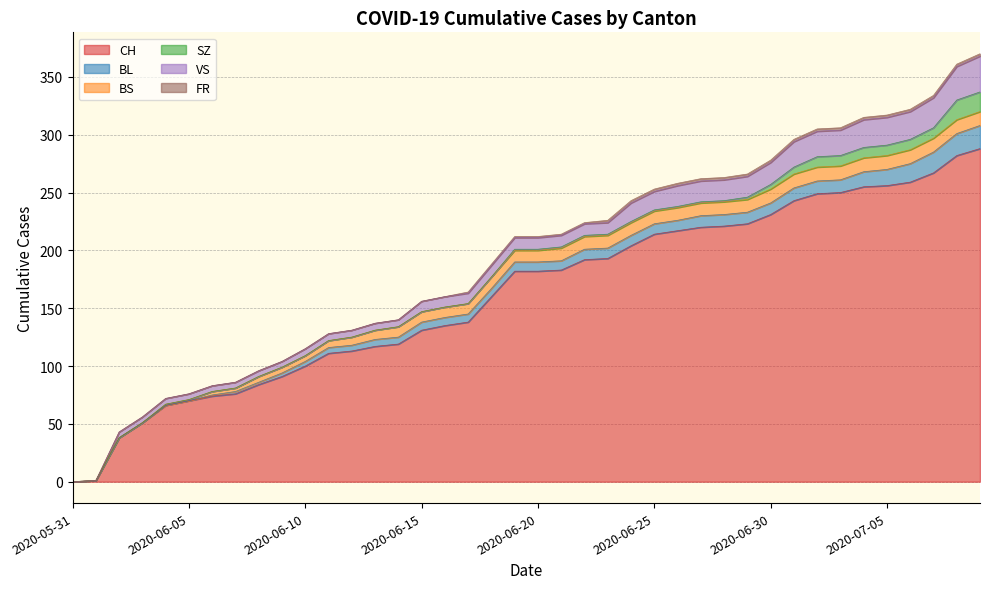

What is the maximum value shown in the chart?

288